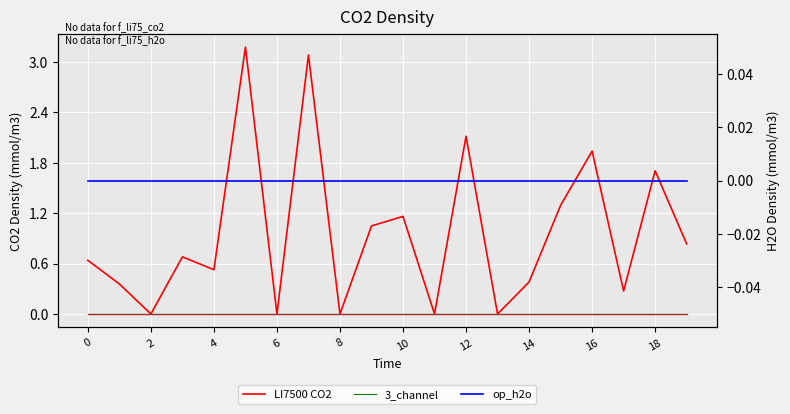

True or false: 3_channel and 4_channel intersect in this chart.

False